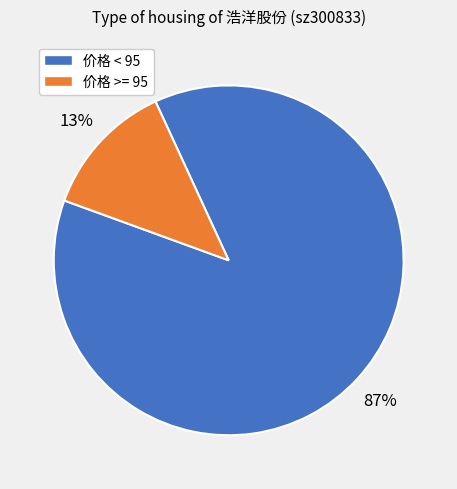

To the nearest percent, what is the average slice percentage?

50%